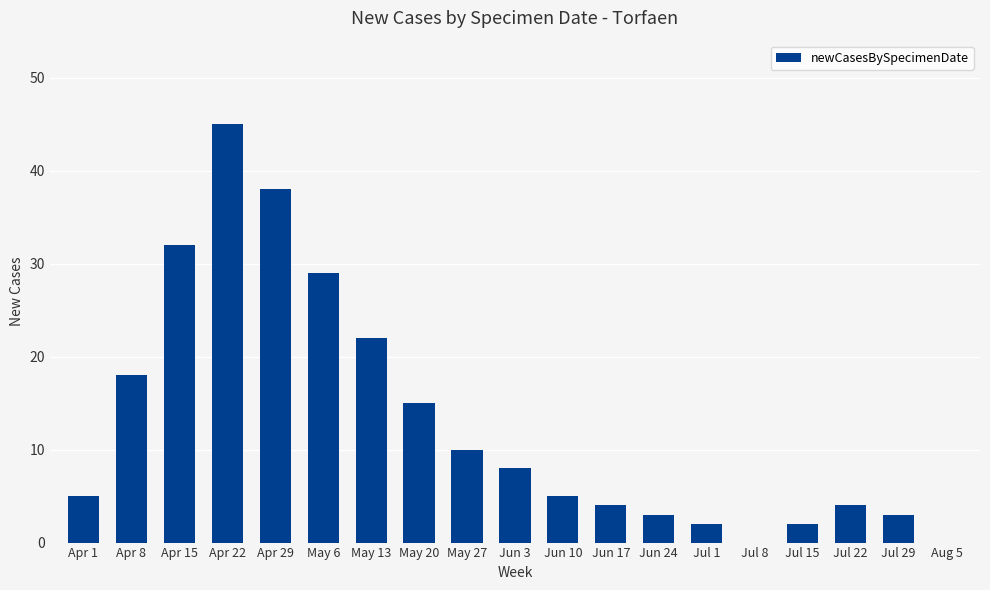

How many series are shown in this chart?

1